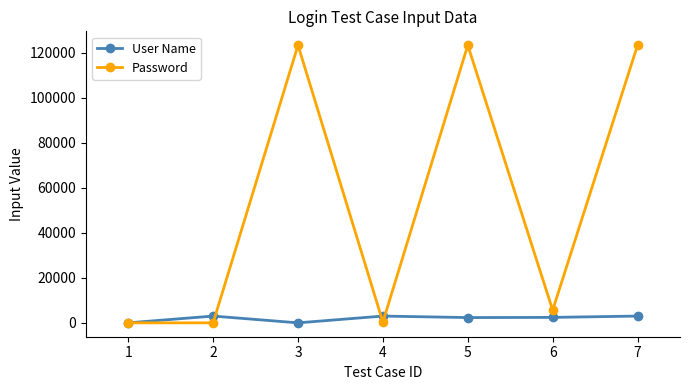

List the series in order of their peak value, highest first.

Password, User Name